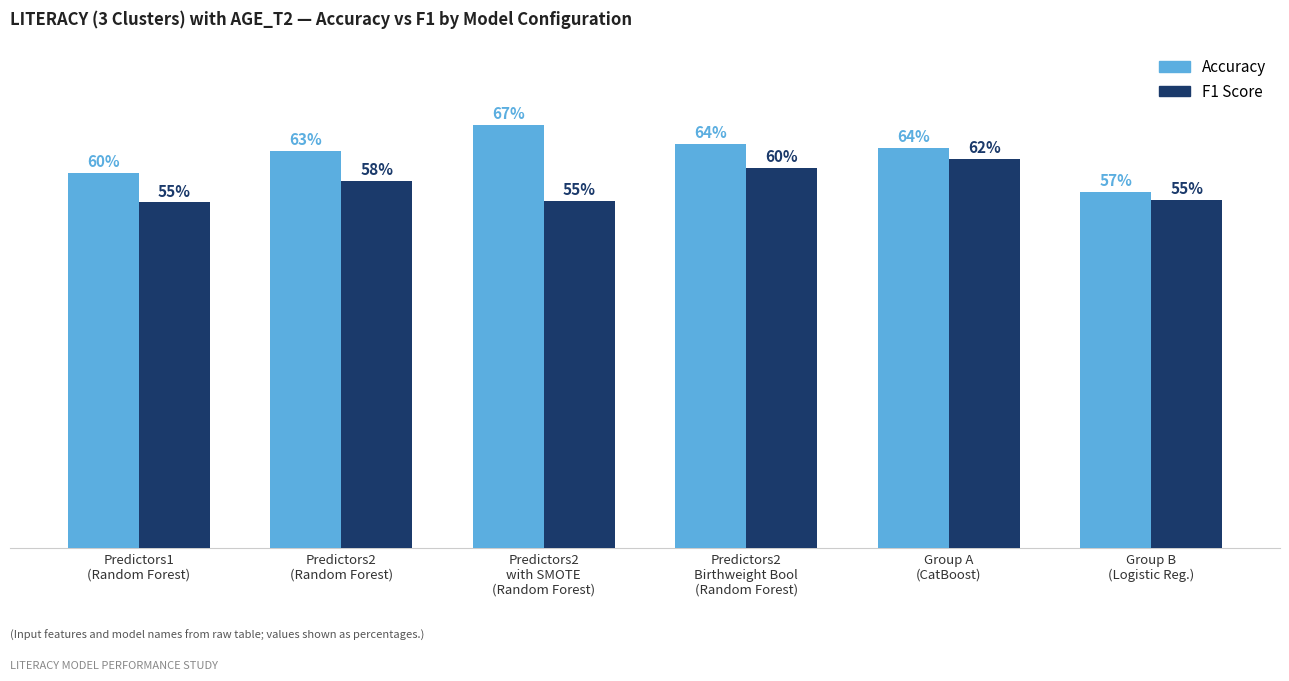

Are the bars grouped side by side (vs. stacked)?

Yes